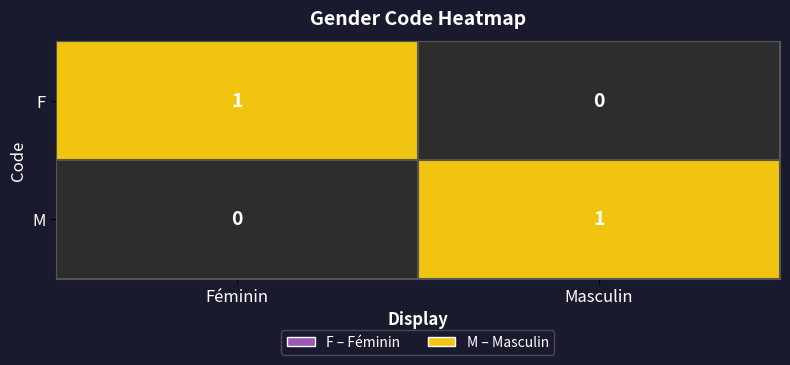

At which label does F reach its peak?

Féminin